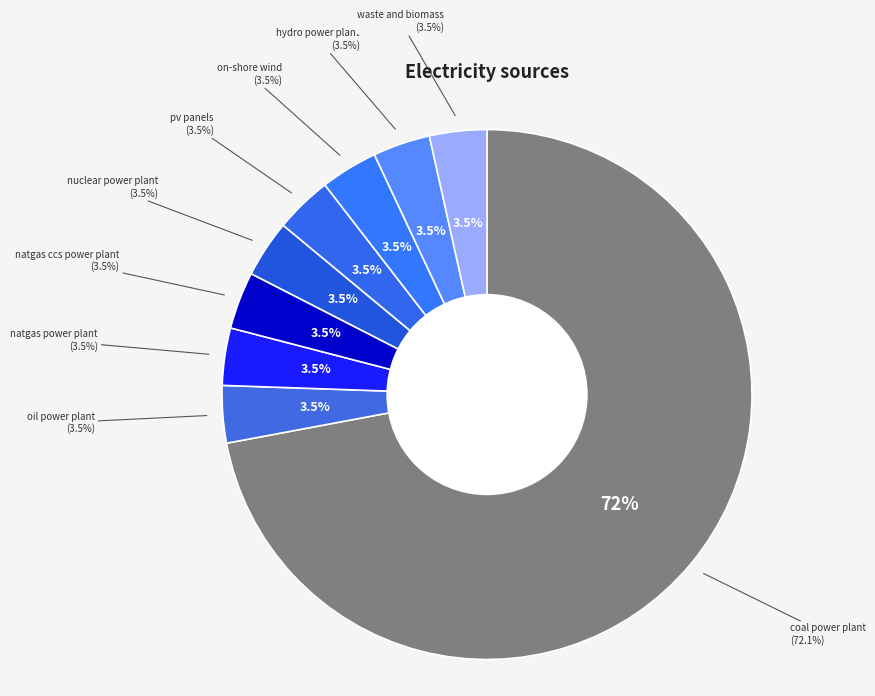

To the nearest percent, what portion does coal power plant represent?

72%